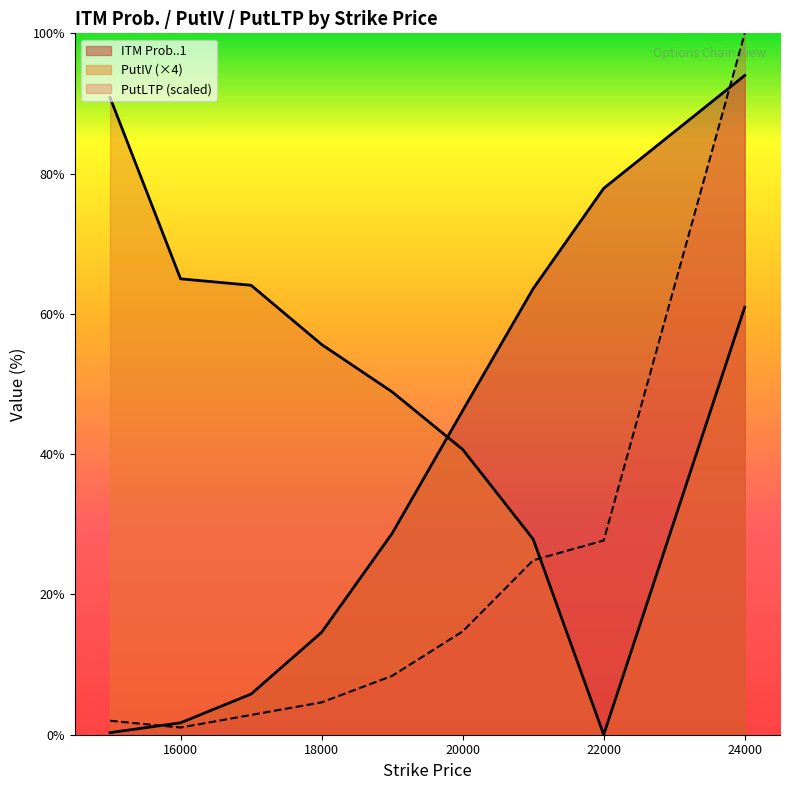

What is the approximate value of PutIV at 24000?

61.0